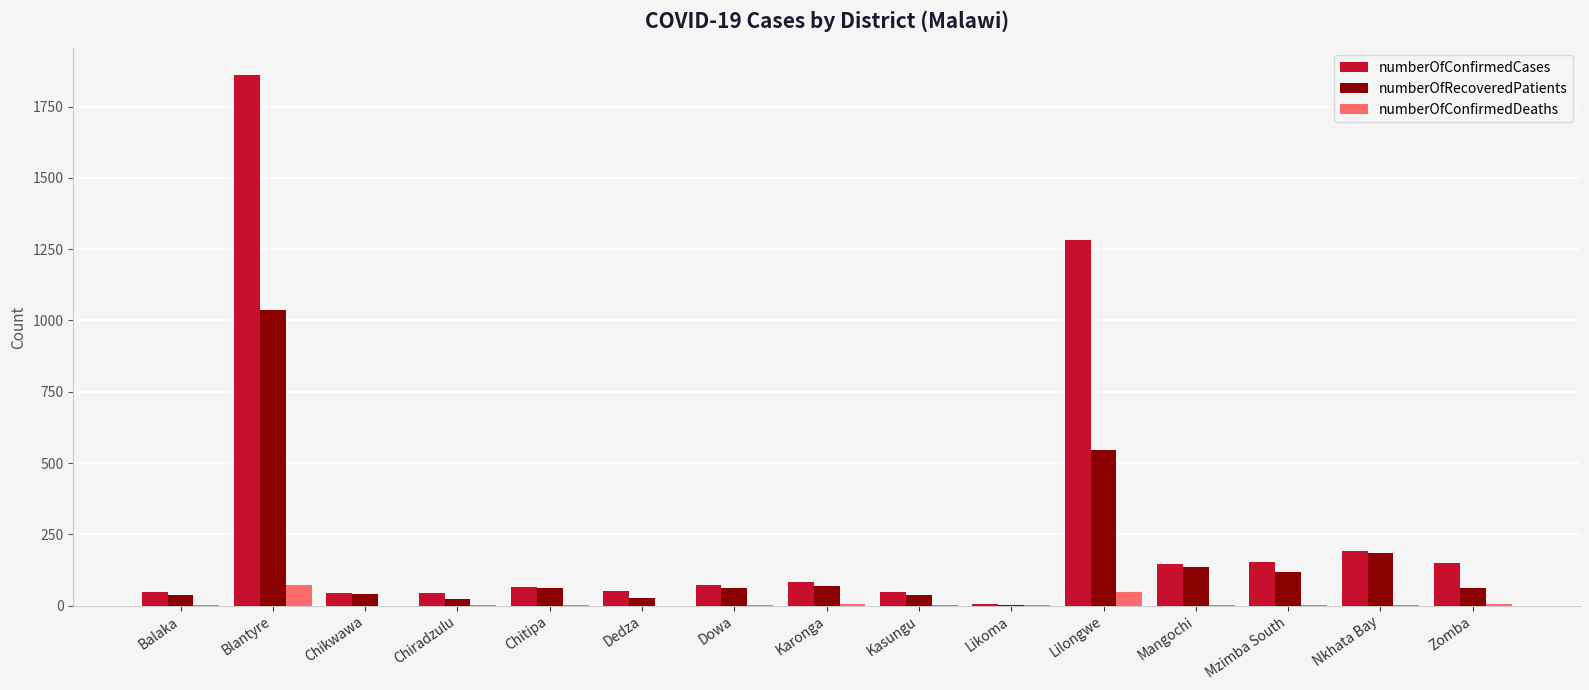

Which category has the highest value in the numberOfRecoveredPatients series?

Blantyre